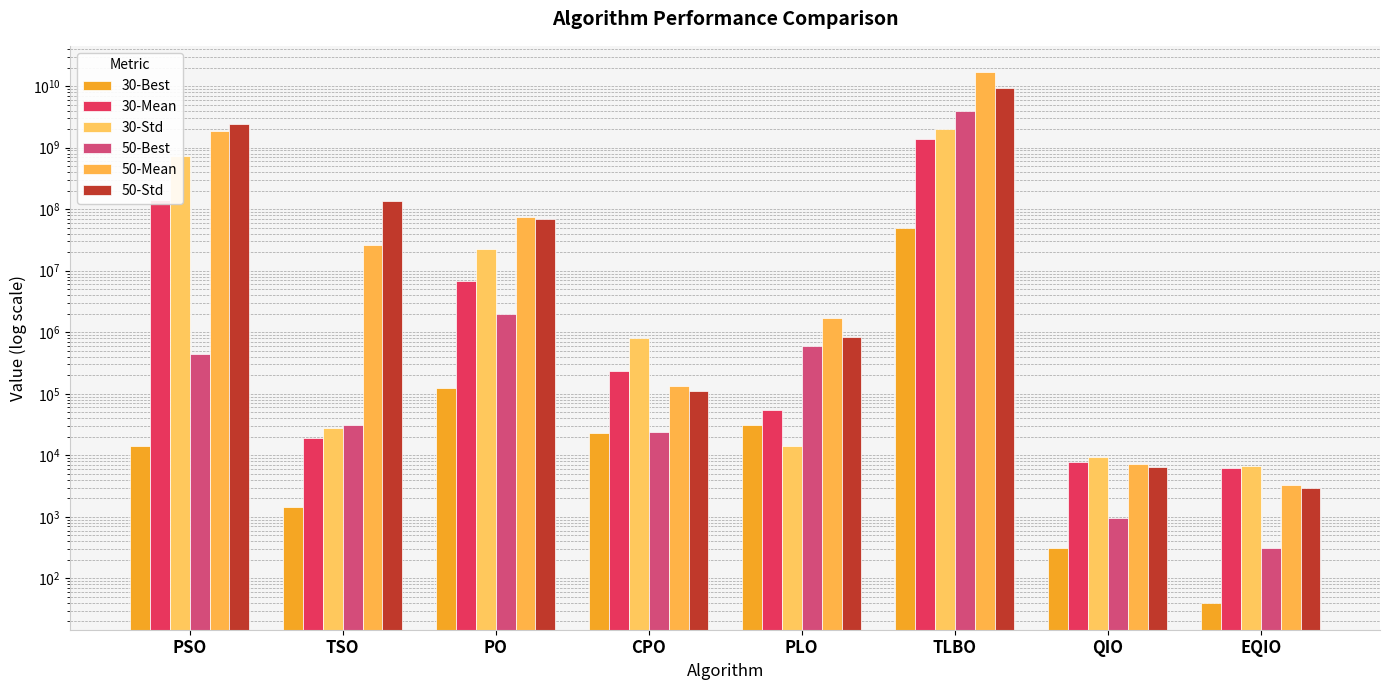

What is the sum of the 50-Std values at PSO and EQIO?

2407182870.3